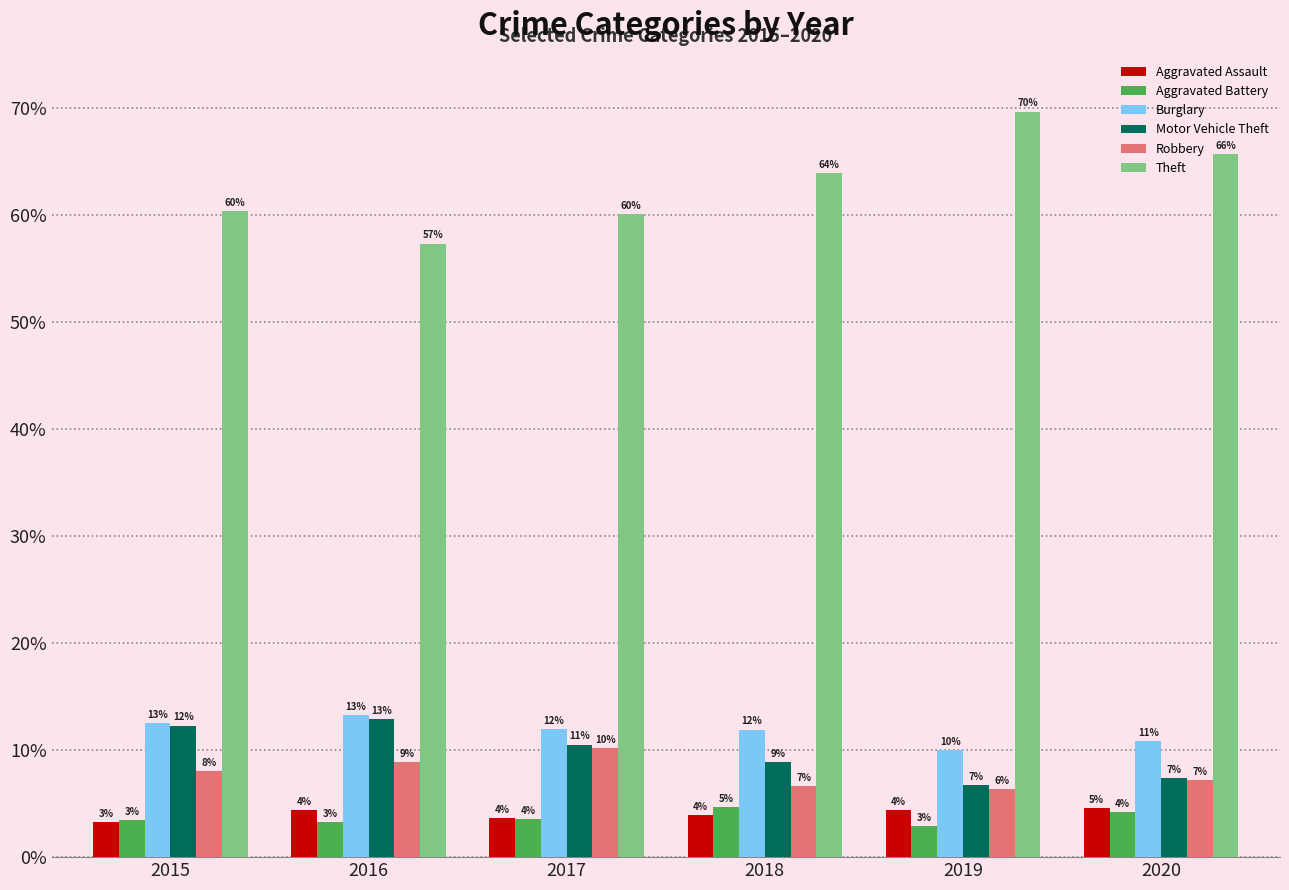

What are all the series names shown in the legend?

Aggravated Assault, Aggravated Battery, Burglary, Motor Vehicle Theft, Robbery, Theft